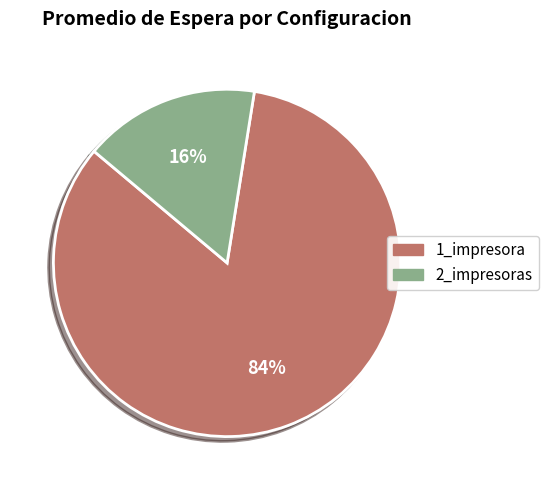

Which category has the smallest portion of the pie?

2_impresoras